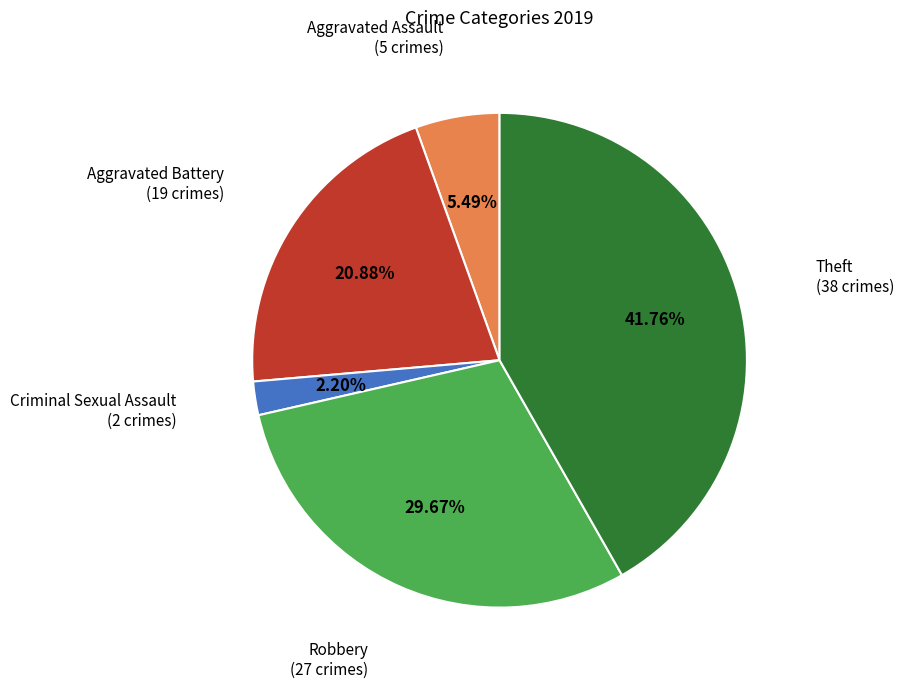

Rank the categories by value from lowest to highest.

Criminal Sexual Assault, Aggravated Assault, Aggravated Battery, Robbery, Theft